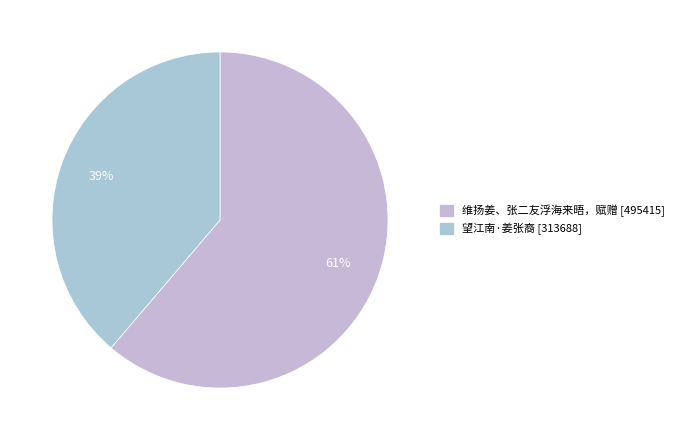

Is 望江南·姜张裔 the majority of the pie?

No